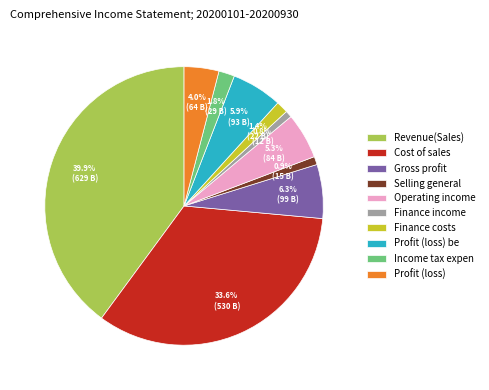

Approximately how many times larger is the value at Income tax expen compared to Operating income?

0.3